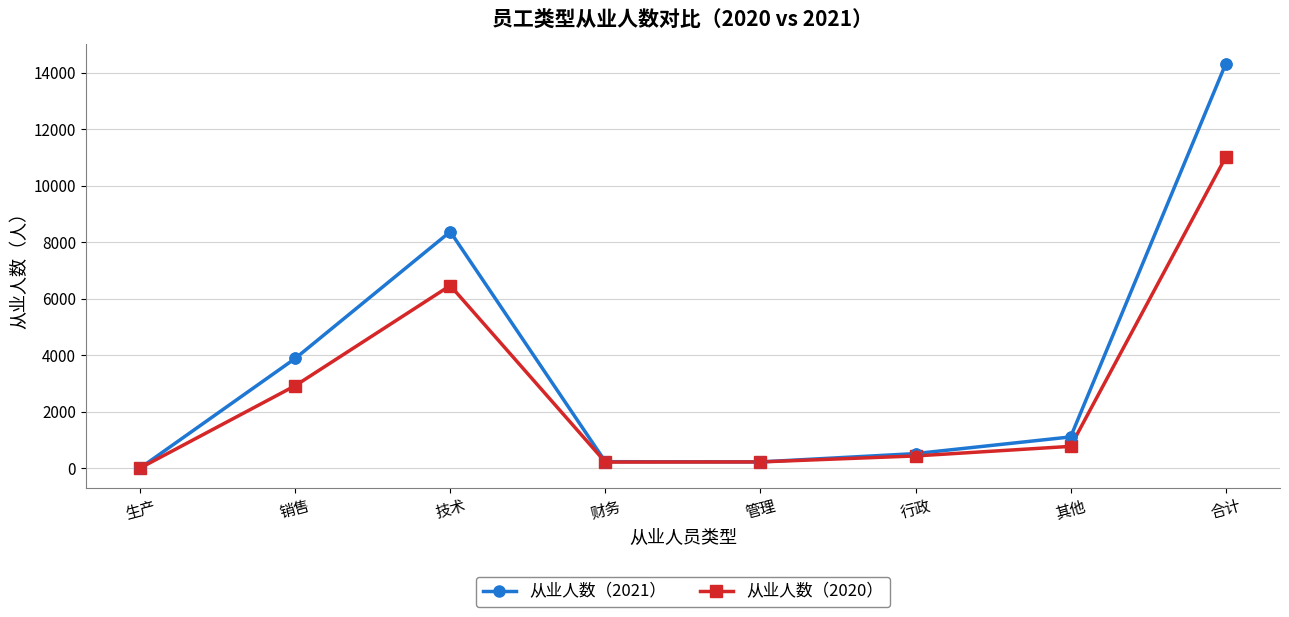

What are all the series names shown in the legend?

从业人数（2021）, 从业人数（2020）